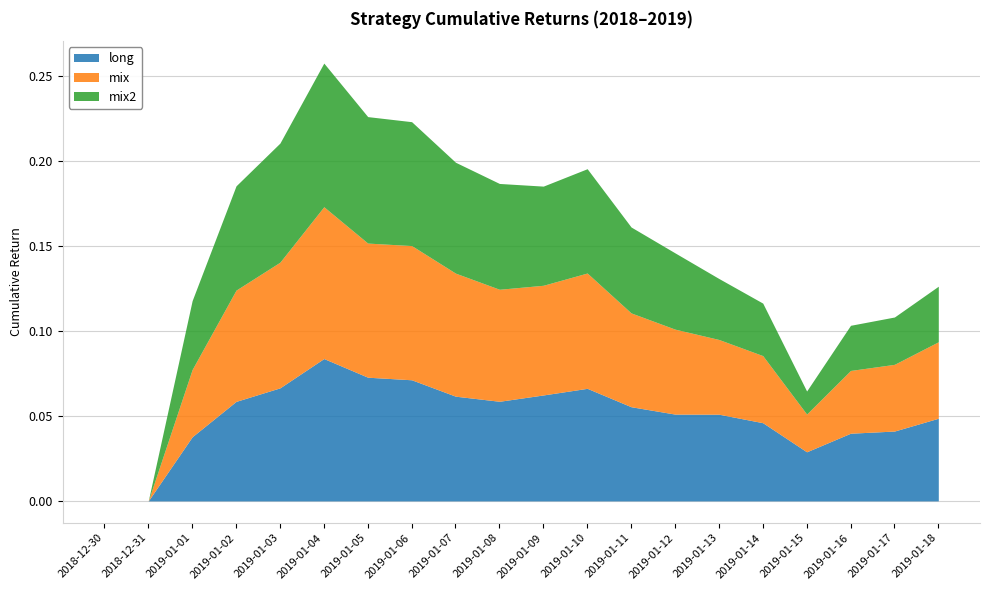

What is the value of the mix2 point at the 11th from the left?

0.1